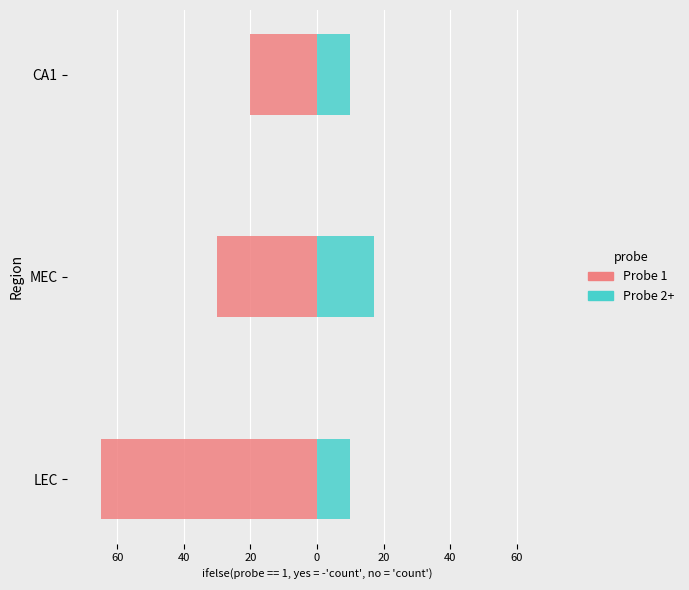

Between MEC and CA1, which is larger?

CA1